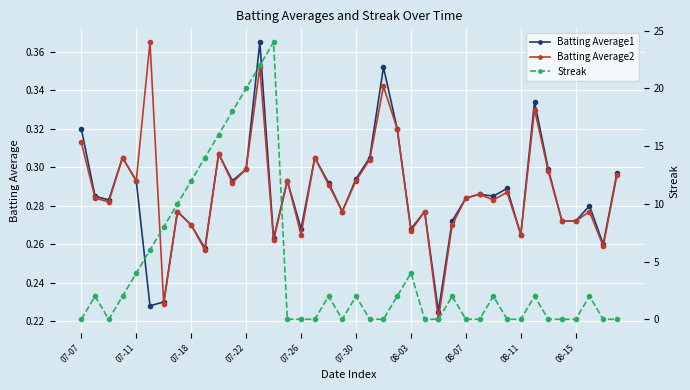

True or false: Batting Average2 has a value of 0.3 at 38.

True